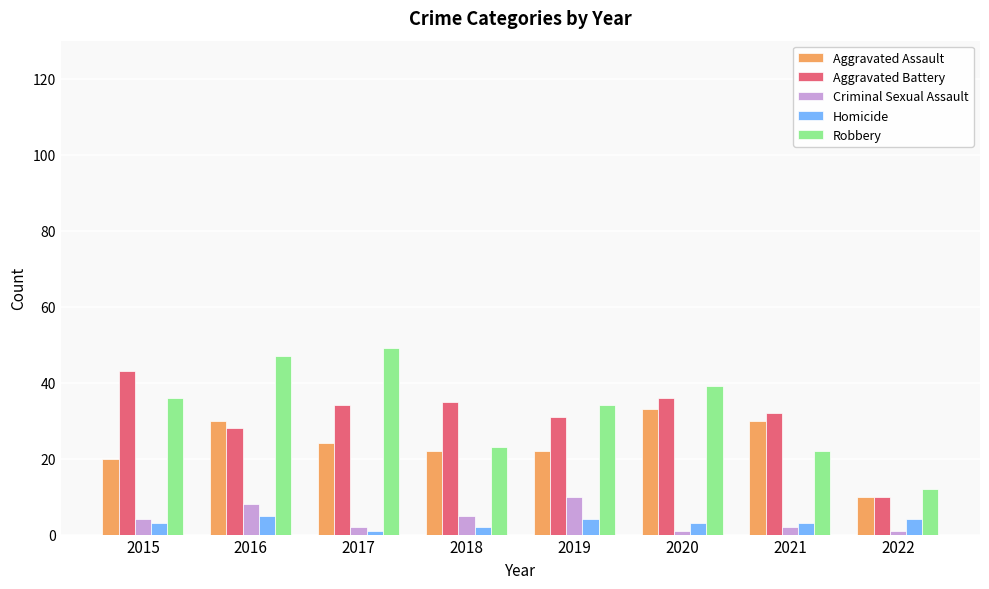

How many distinct data groups are displayed?

5